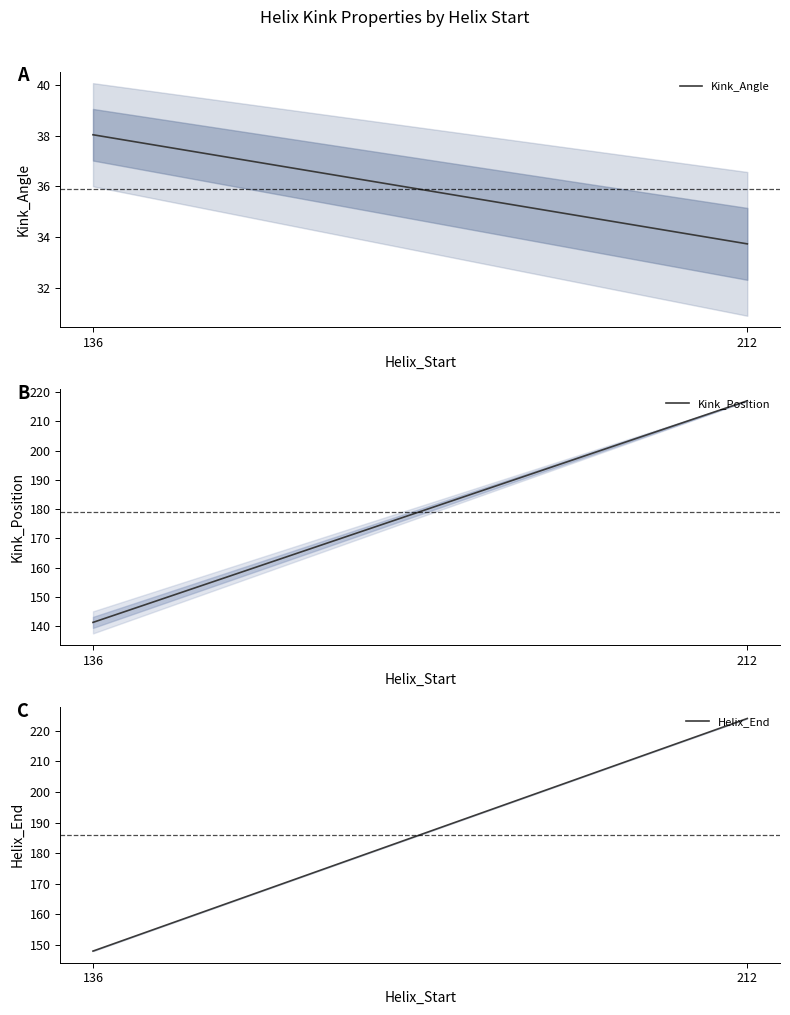

Where does the Kink_Angle series first go above 38?

136